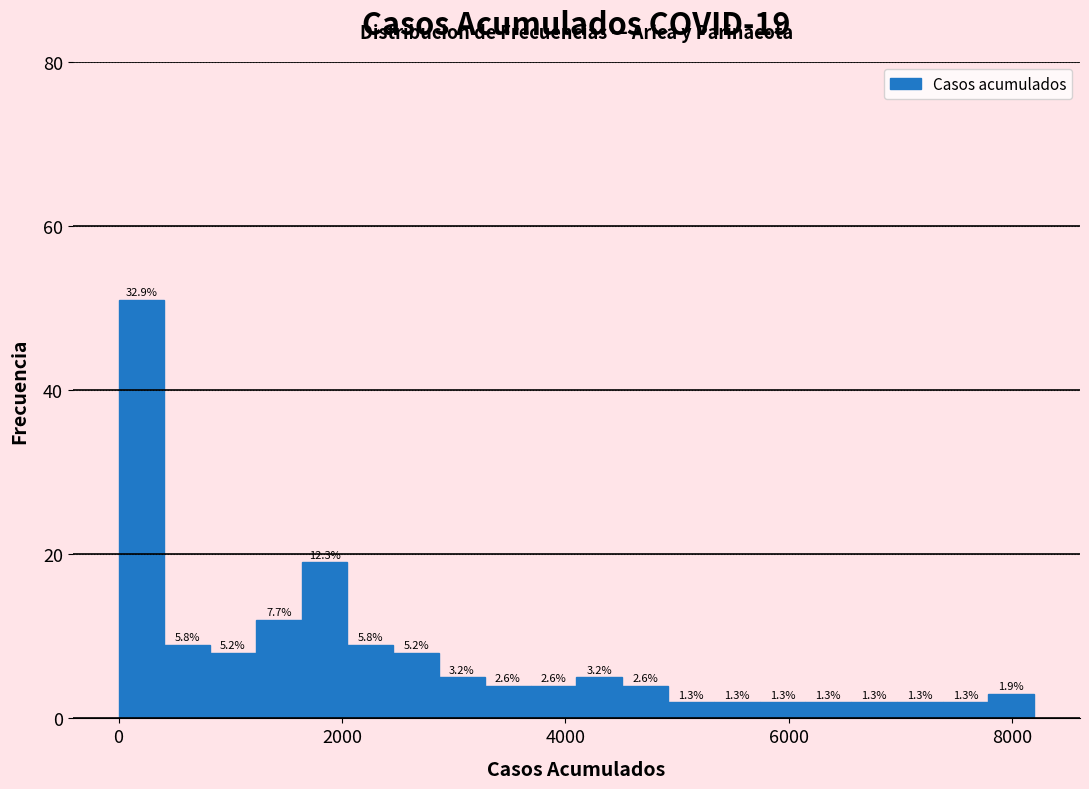

Read against the x-axis, roughly where is the centre of the tallest bar?

200